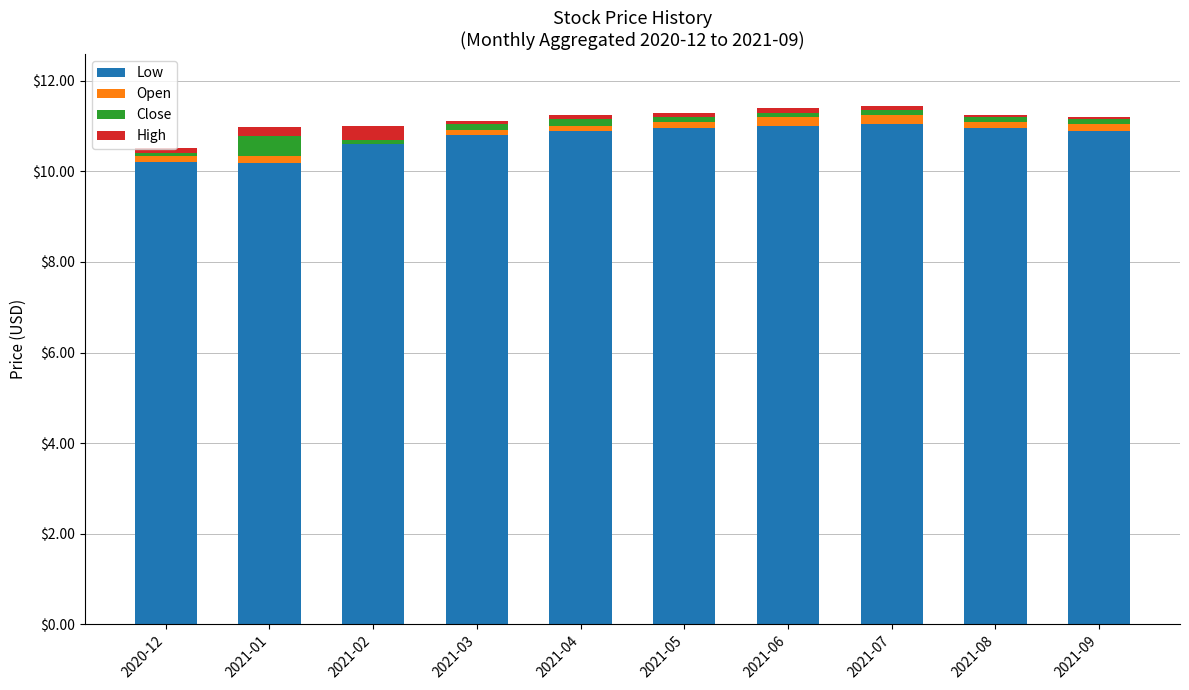

What is the difference between the highest and lowest values at 2021-07?

11.0